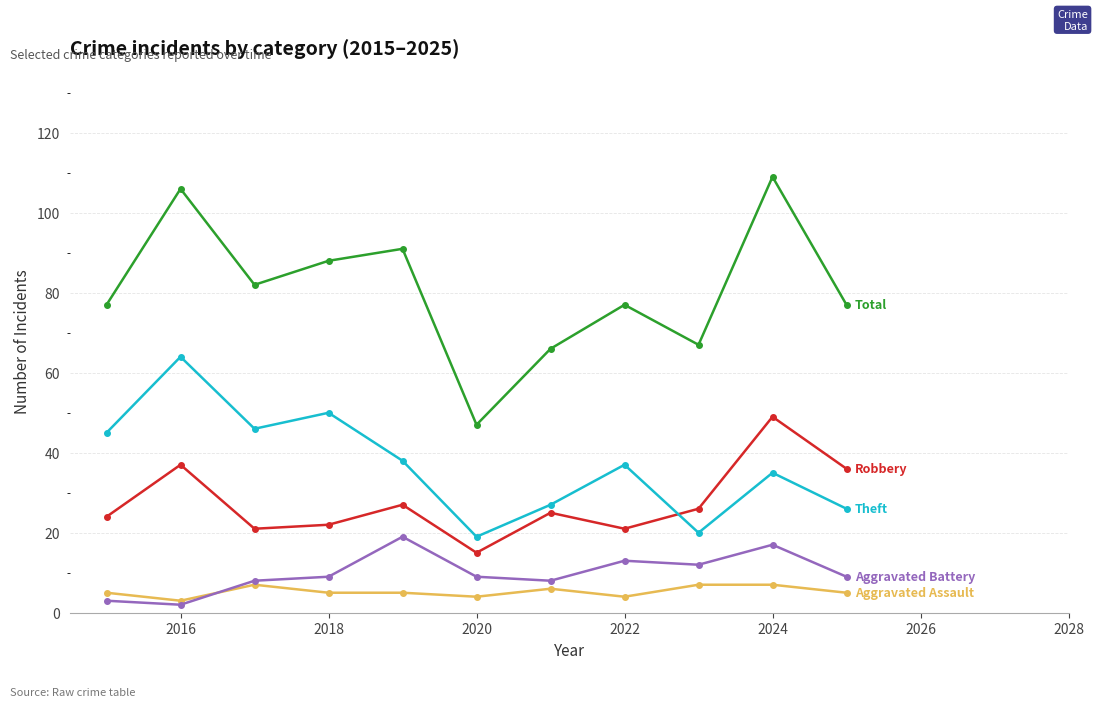

Count the number of categories in the chart.

11